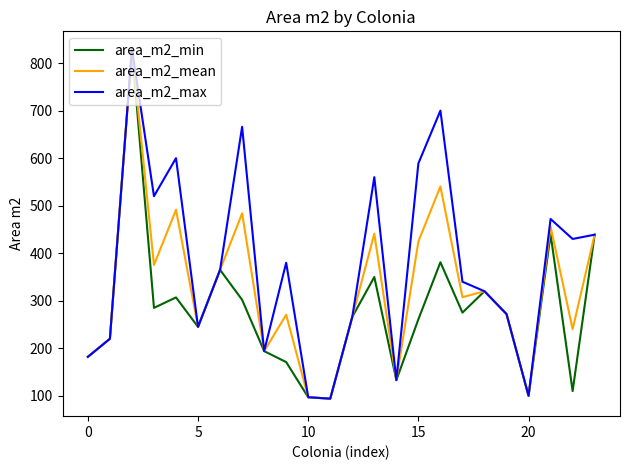

Rank the series by their average value, from lowest to highest.

area_m2_min, area_m2_mean, area_m2_max